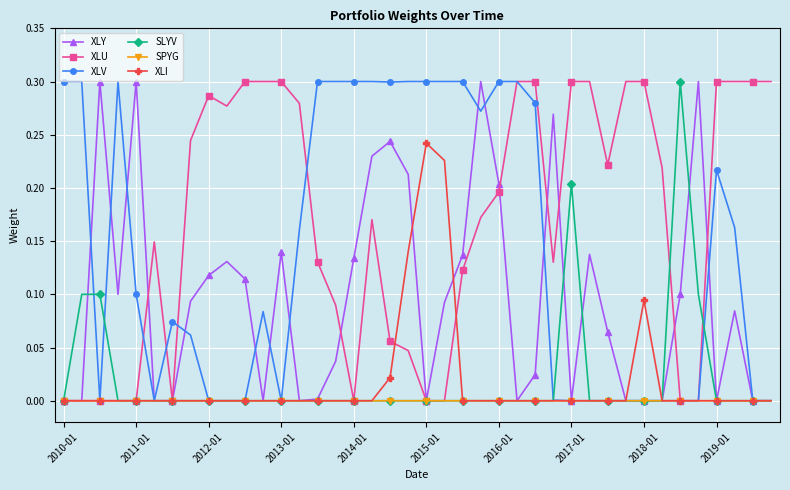

True or false: SLYV has more than 2 points higher than both neighbors.

True